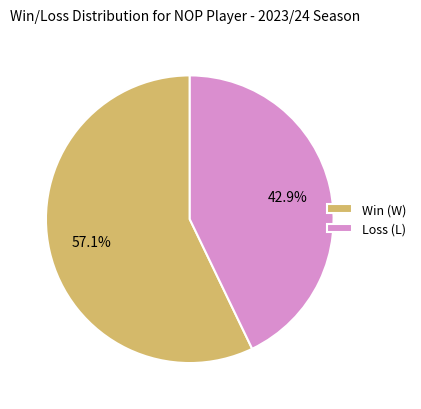

To the nearest percent, what is the difference between the largest and smallest slice percentages?

14%